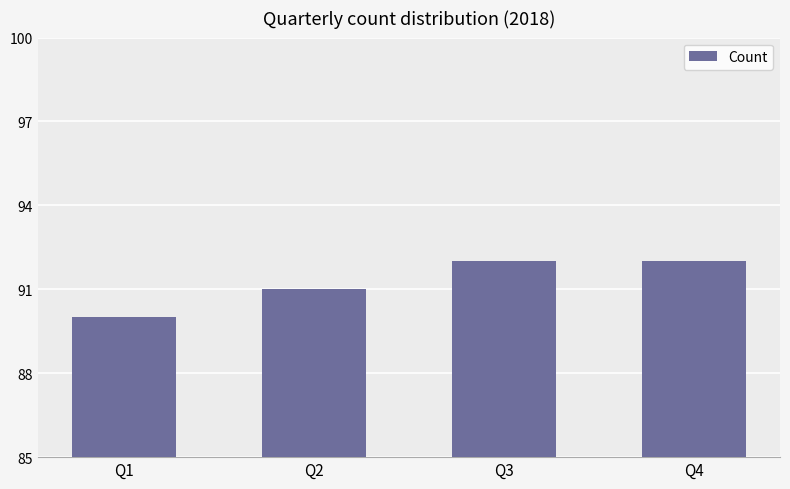

What is the value of the 2nd bar from the left?

91